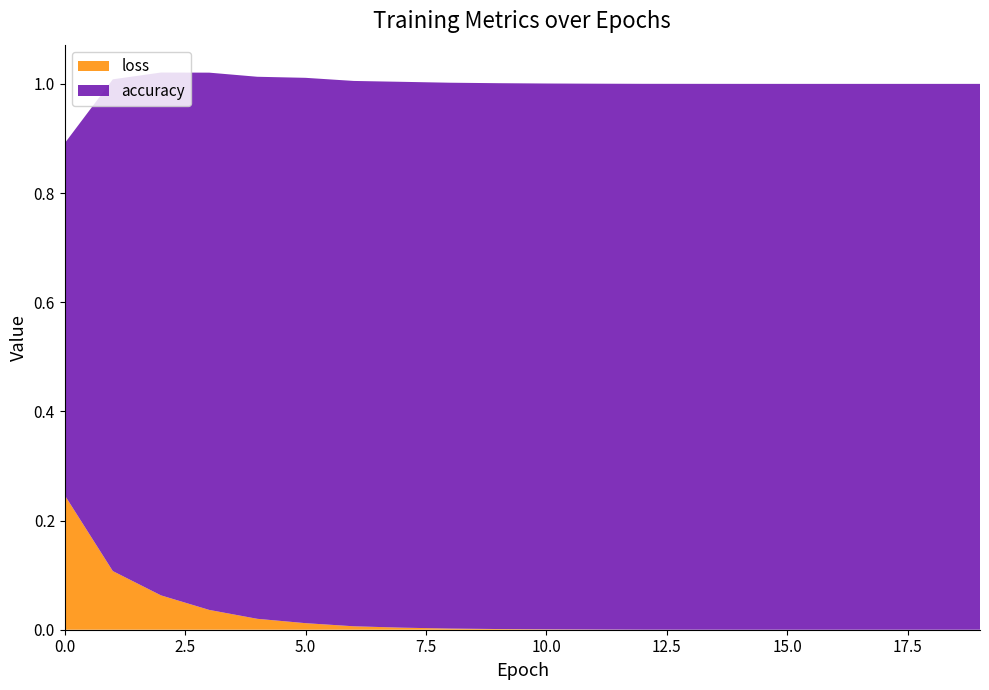

Reading left to right, what are all the values shown in this chart?

loss: 0=0.2	1=0.1	2=0.1	3=0.0	4=0.0	5=0.0	6=0.0	7=0.0	8=0.0	9=0.0	10=0.0	11=0.0	12=0.0	13=0.0	14=0.0	15=0.0	16=0.0	17=0.0	18=0.0	19=0.0
accuracy: 0=0.6	1=0.9	2=1.0	3=1.0	4=1.0	5=1.0	6=1.0	7=1.0	8=1.0	9=1.0	10=1.0	11=1.0	12=1.0	13=1.0	14=1.0	15=1.0	16=1.0	17=1.0	18=1.0	19=1.0